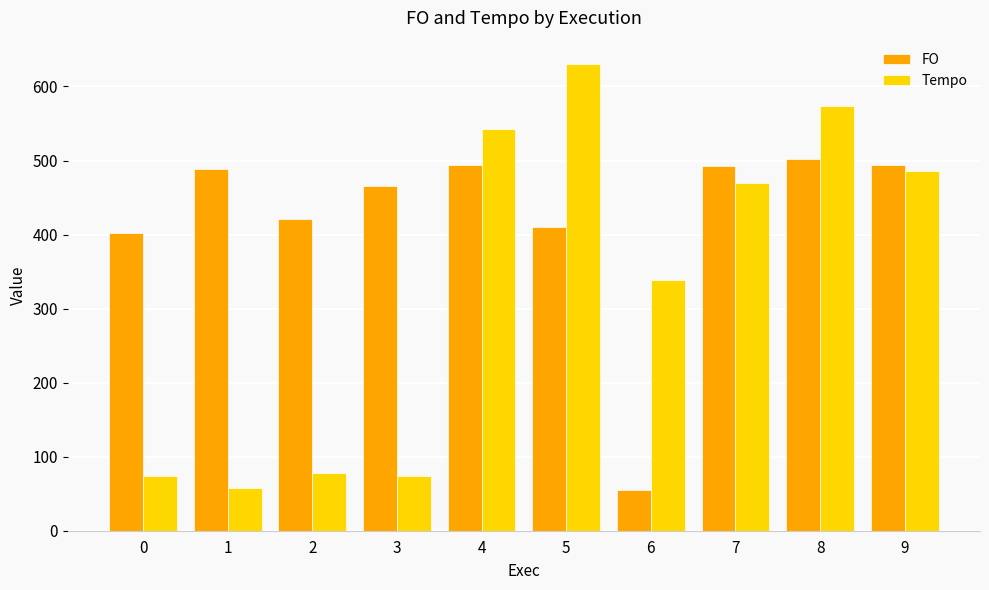

At which category does the chart reach its peak across all series?

5